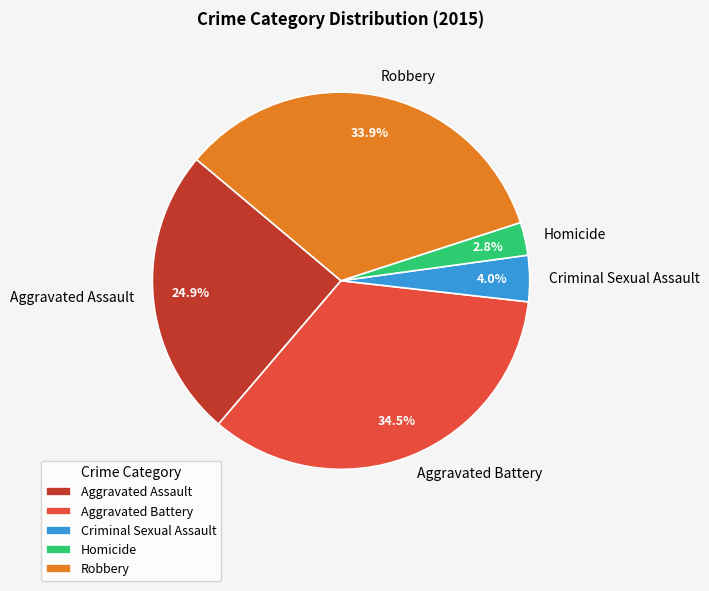

How many segments does this pie chart have?

5